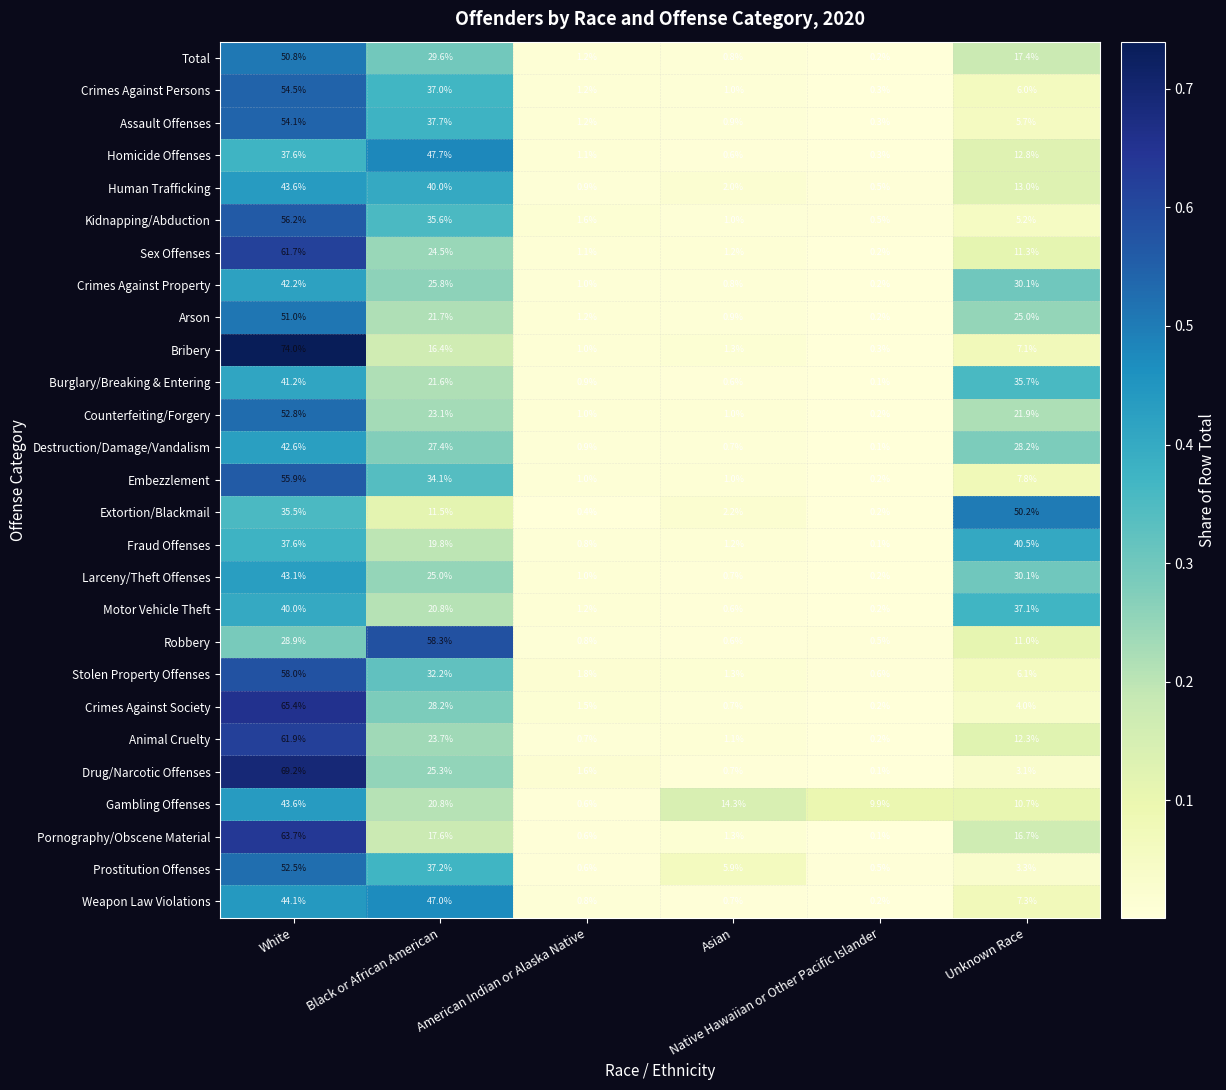

What is the difference between the maximum and second lowest values in the Gambling Offenses series?

33.7